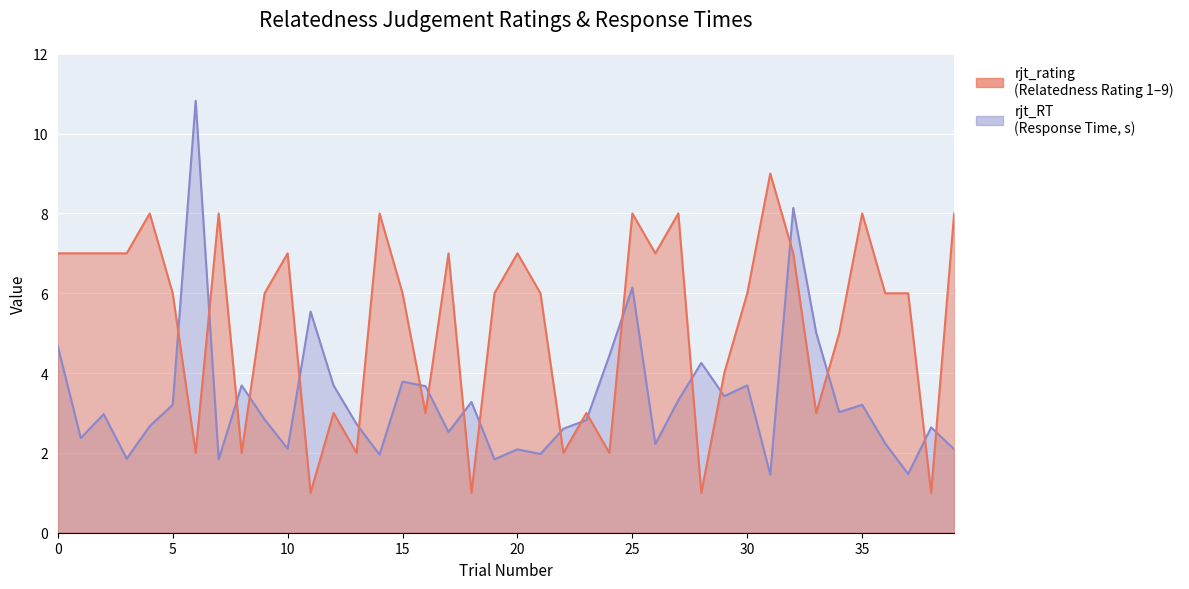

How many values in the rjt_rating series exceed 6?

17